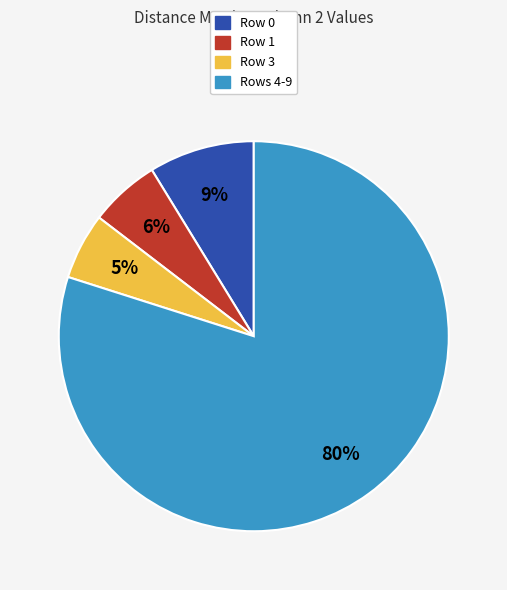

To the nearest percent, what is the combined percentage of Row 0 and Row 3?

14%